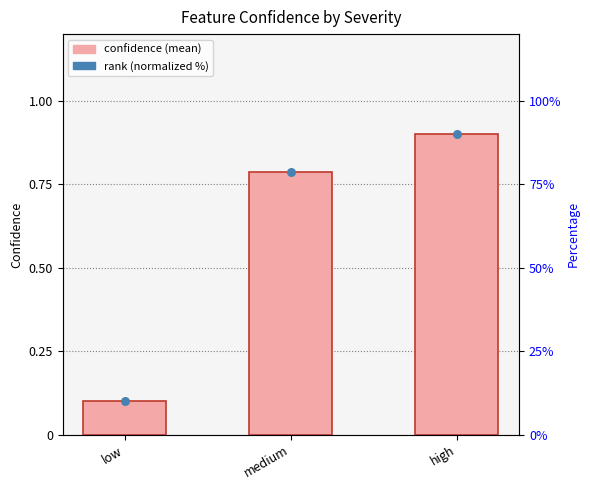

What are all the series names shown in the legend?

confidence, rank (normalized)